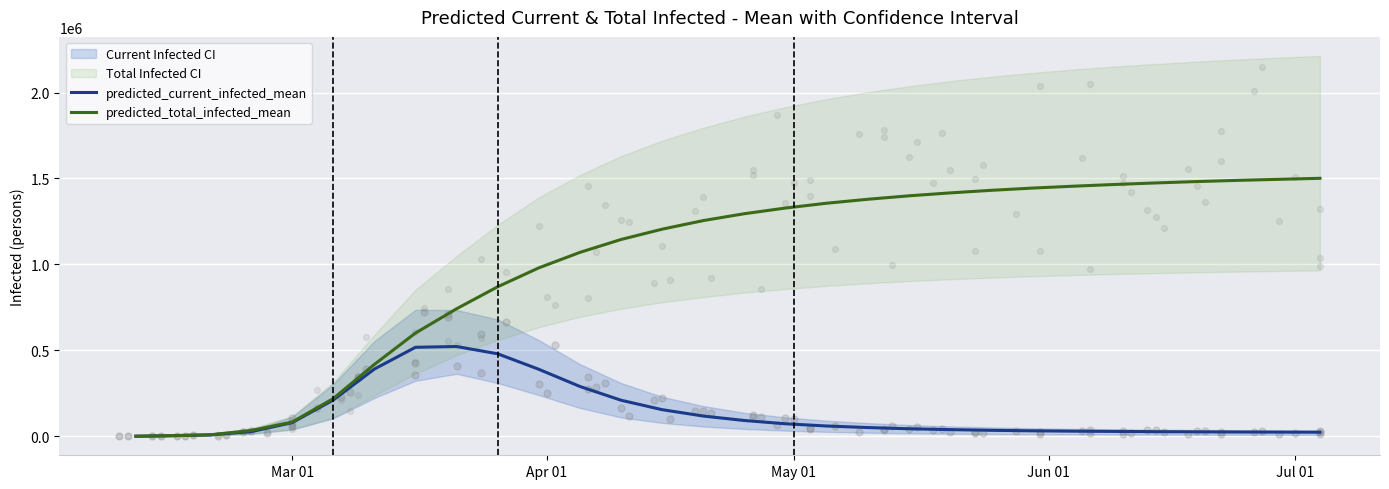

What is the maximum value for predicted_total_infected_mean?

1501000